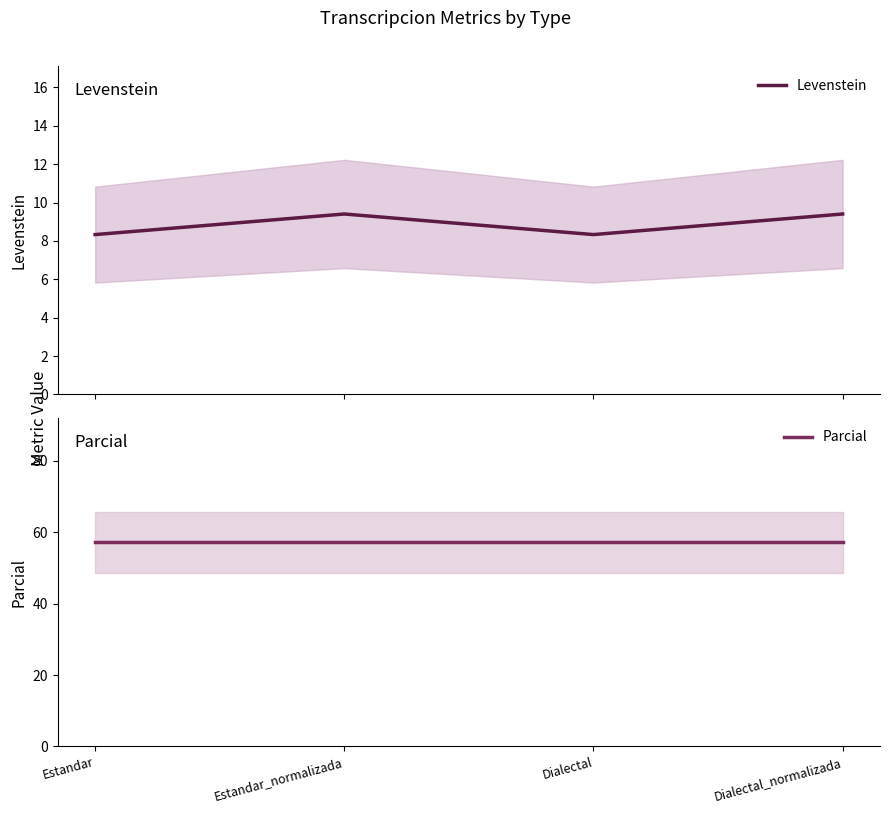

Where is Levenstein nearest to the value 8?

Estandar